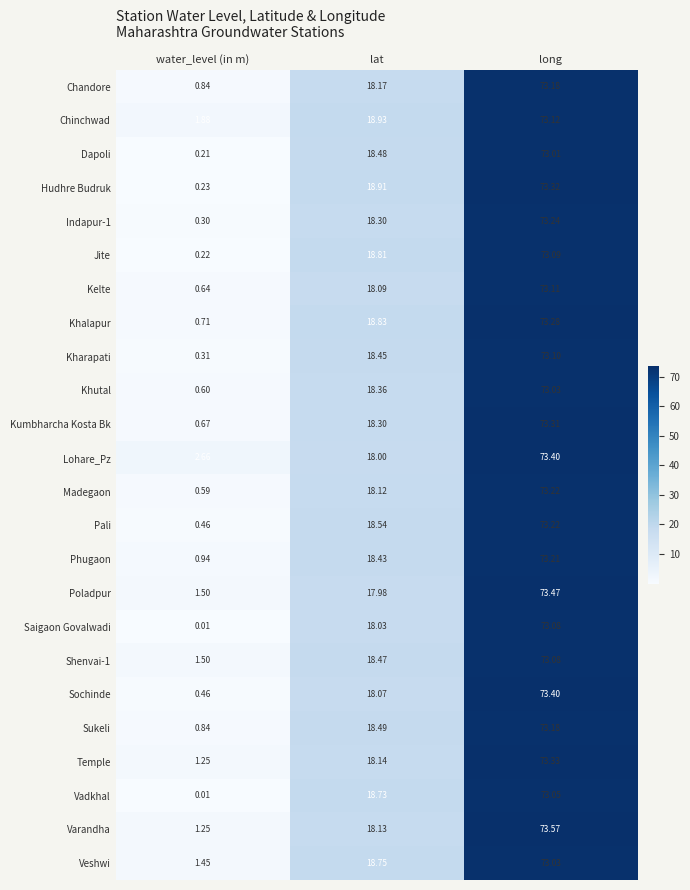

Which series has the largest total across all categories?

Lohare_Pz